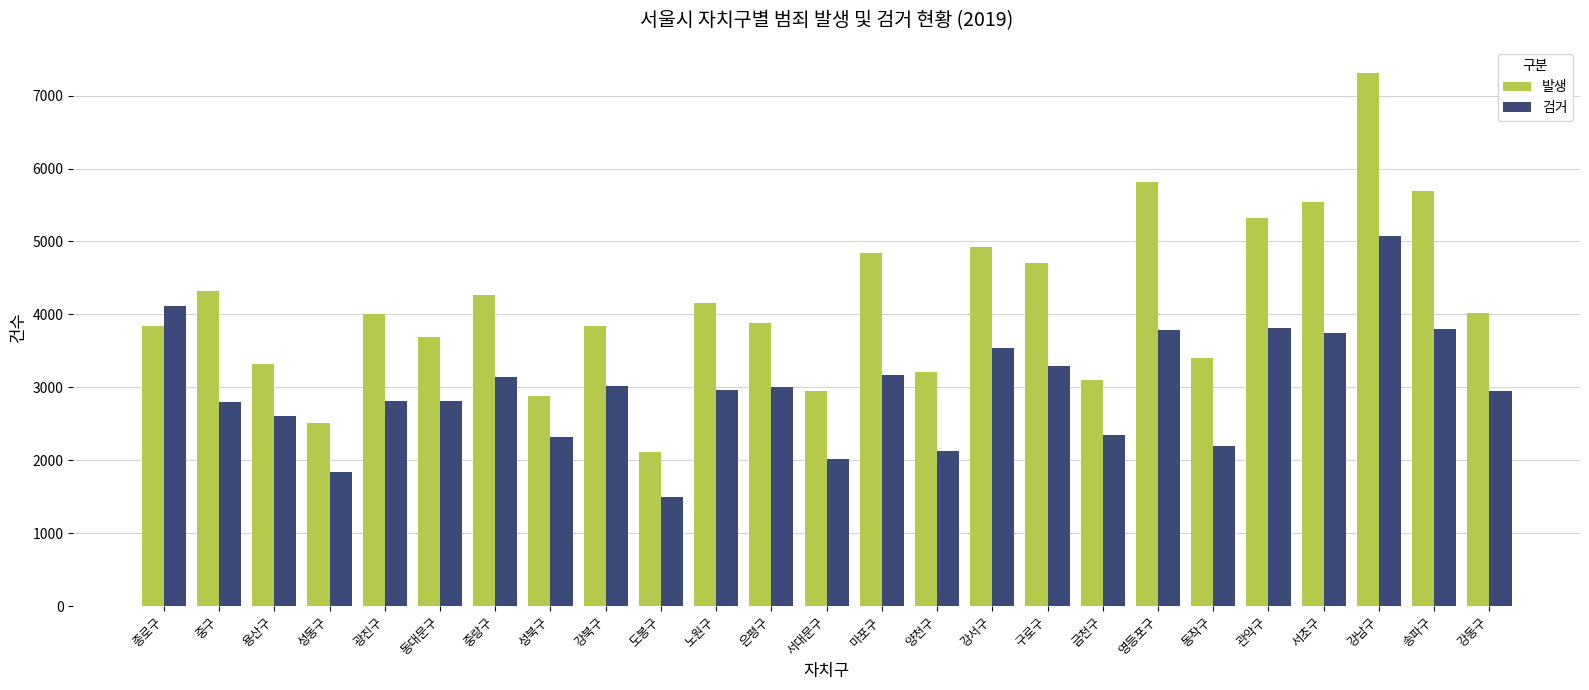

What is the value of the 발생 bar at the 22nd from the left?

5542